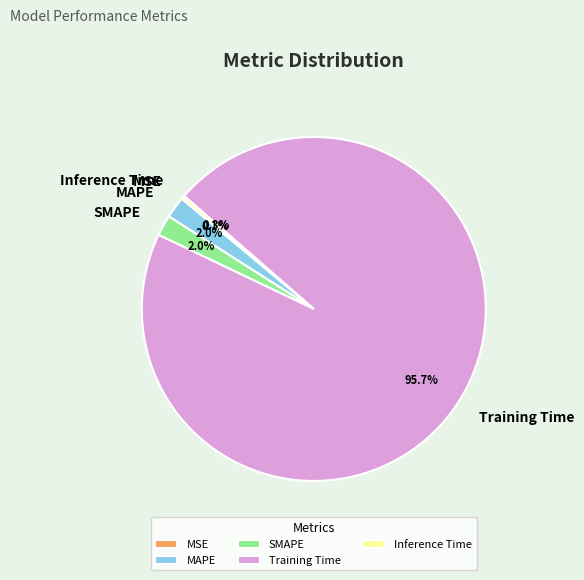

What is the largest slice in the pie chart?

Training Time